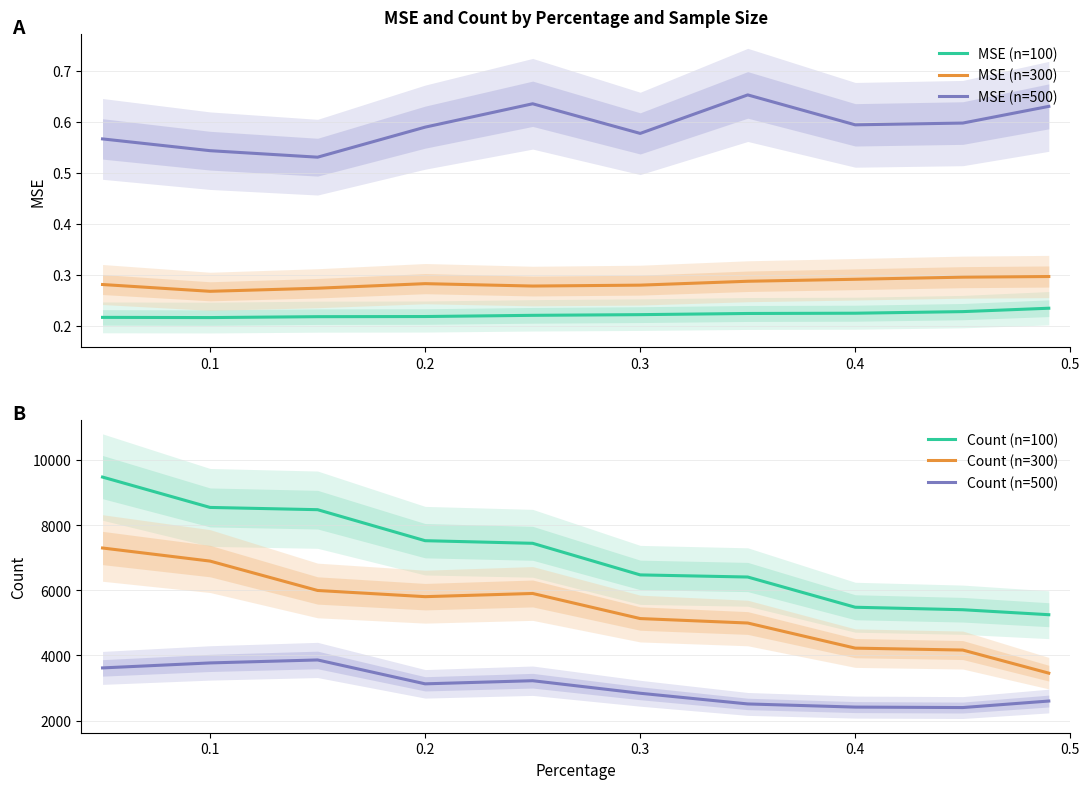

True or false: MSE (n=100) has a value of 0.1 at 0.2.

False